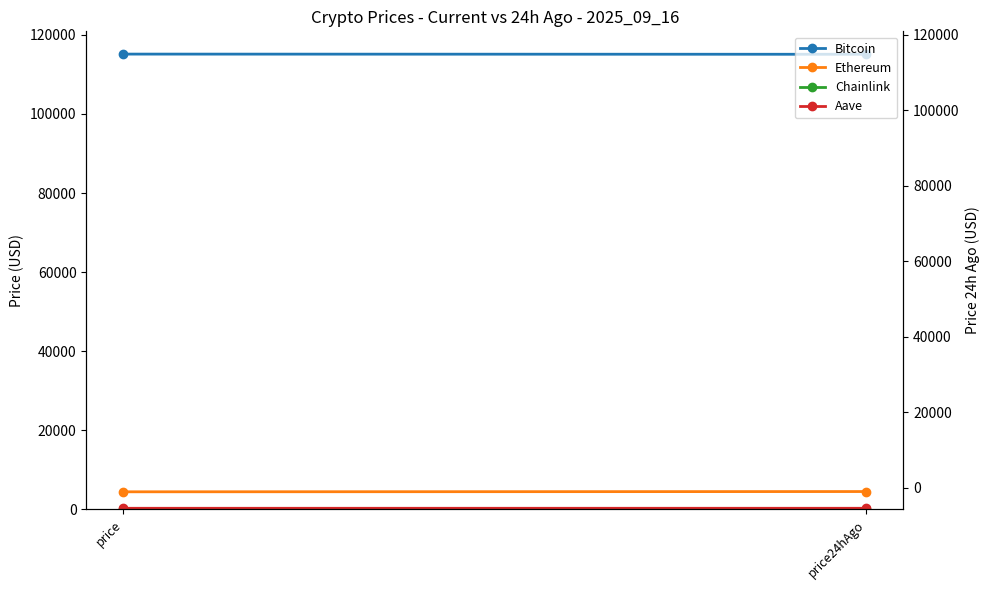

Reading left to right, list all the values displayed in this chart.

Bitcoin: 115138.0	115089.0
Ethereum: 4465.6	4531.6
Chainlink: 23.6	23.4
Aave: 296.4	299.4